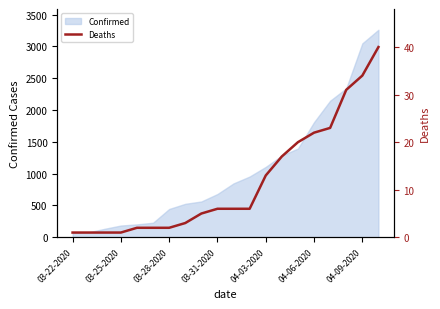

Is it true that Confirmed equals 420 at 03-31-2020?

False